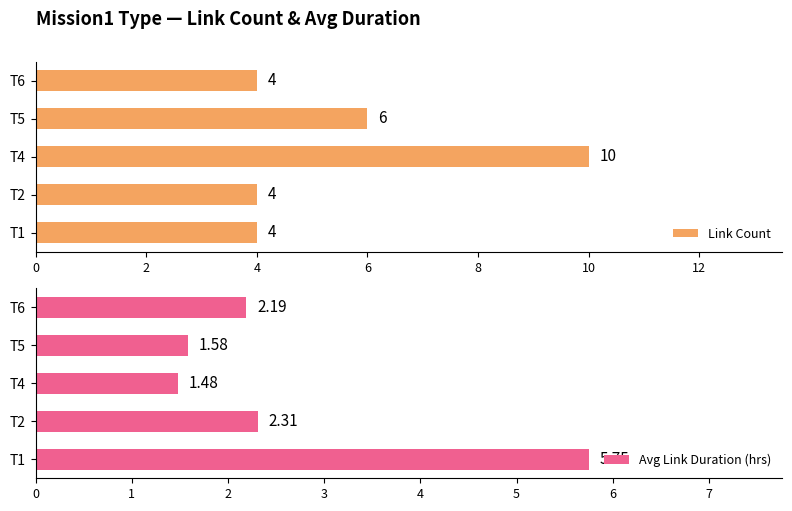

Where is Link Count nearest to the value 7?

T5